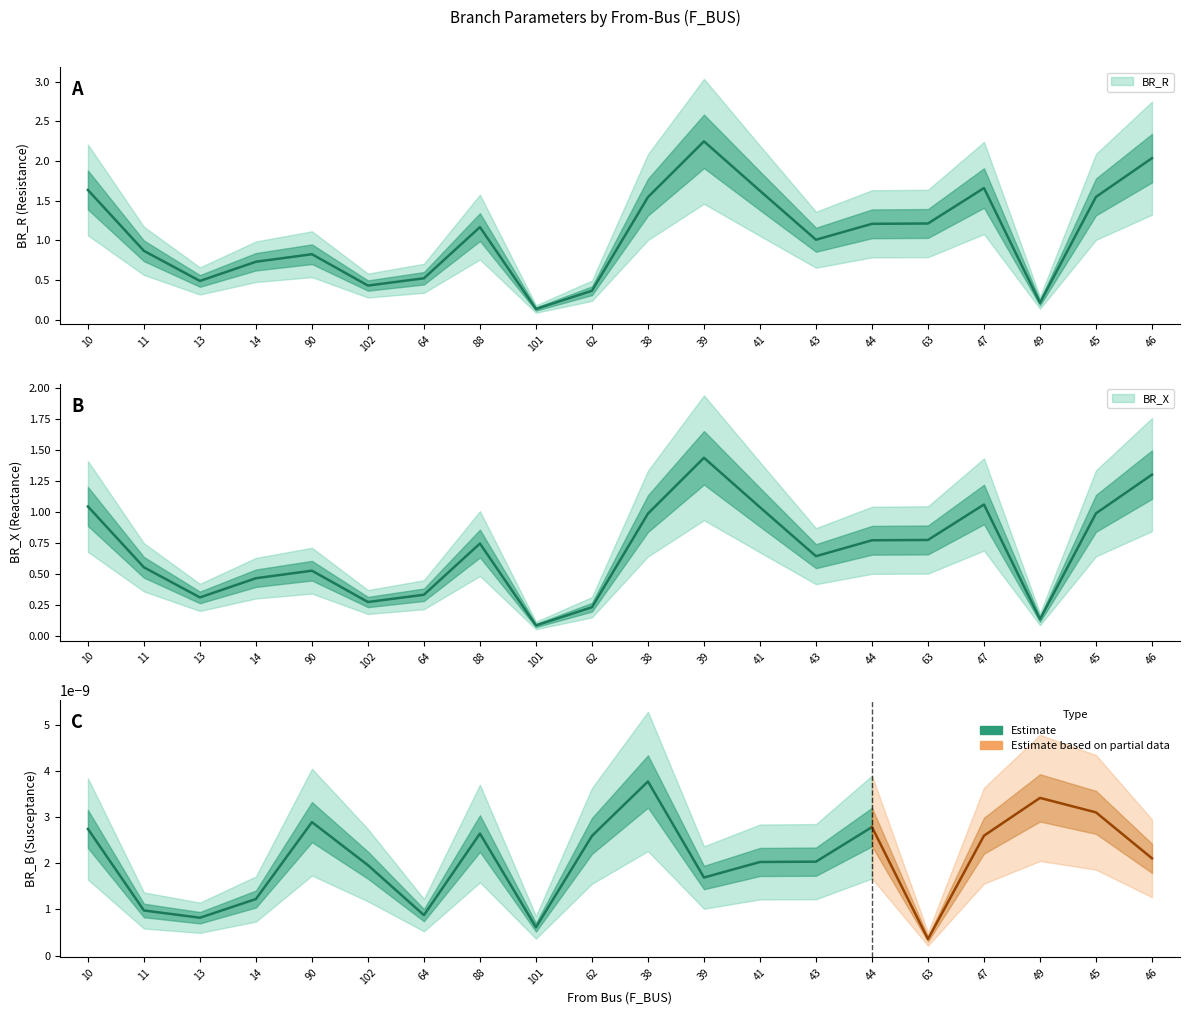

What position from the right is 10?

20